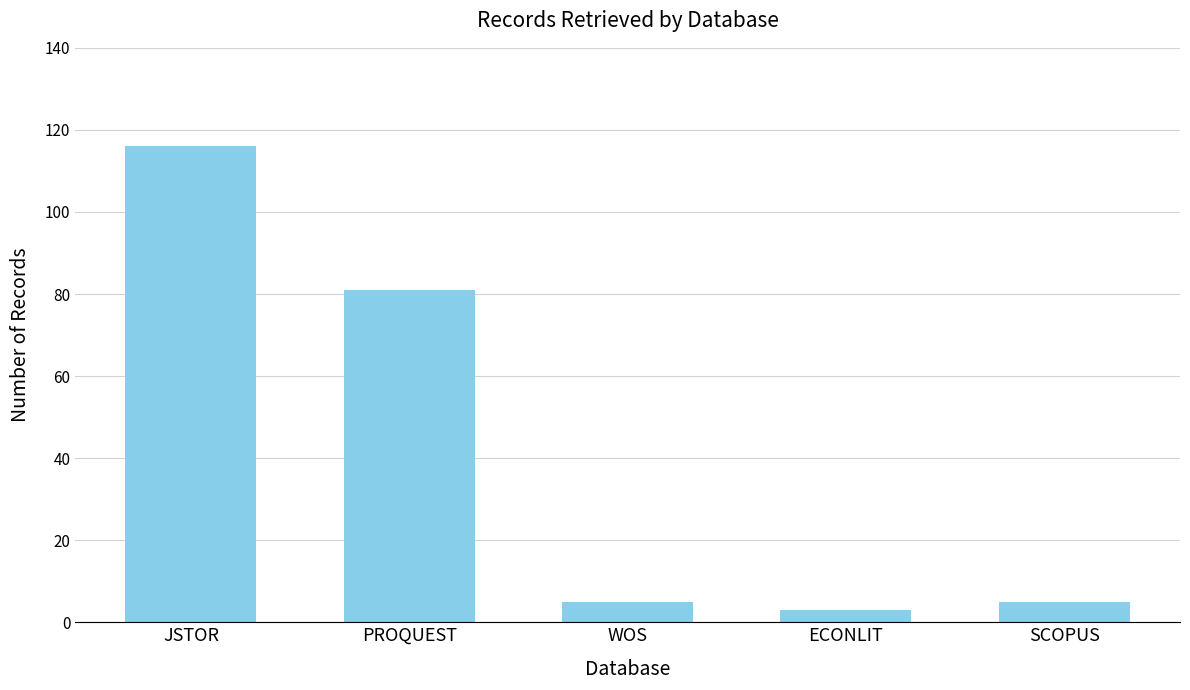

What is the difference between the second highest and second lowest values?

76